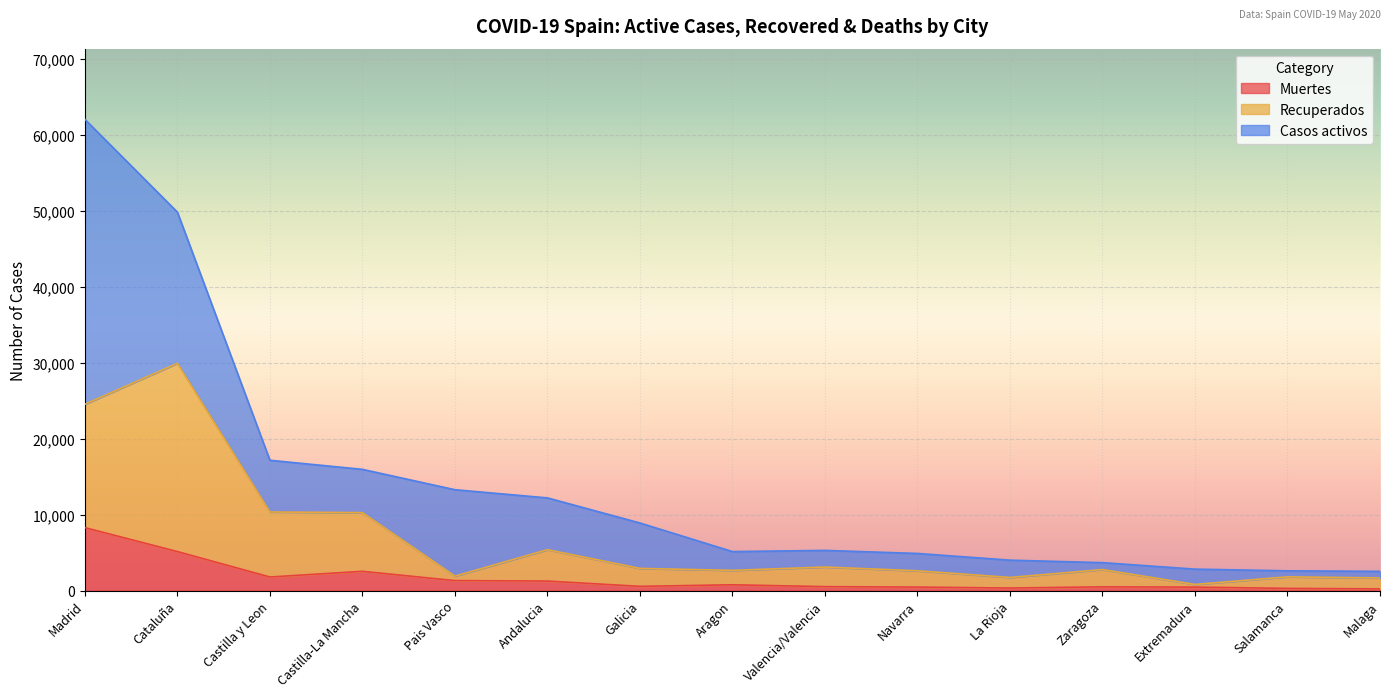

True or false: Recuperados and Muertes cross at least once.

False